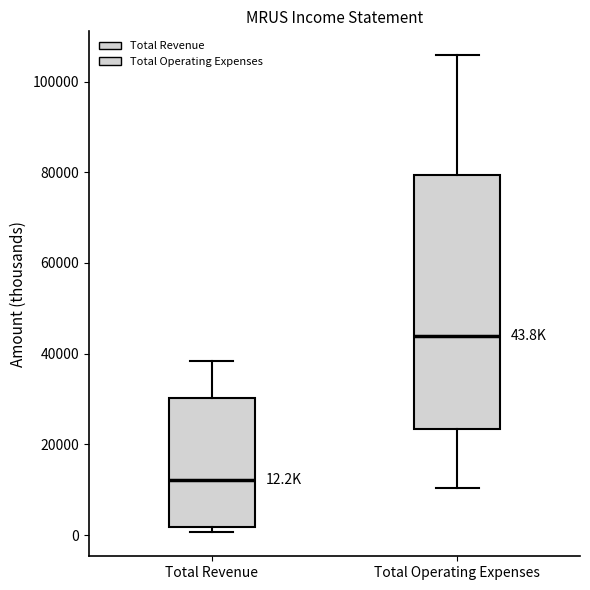

Comparing the boxes themselves (not the whiskers), which one is the tallest?

Total Operating Expenses